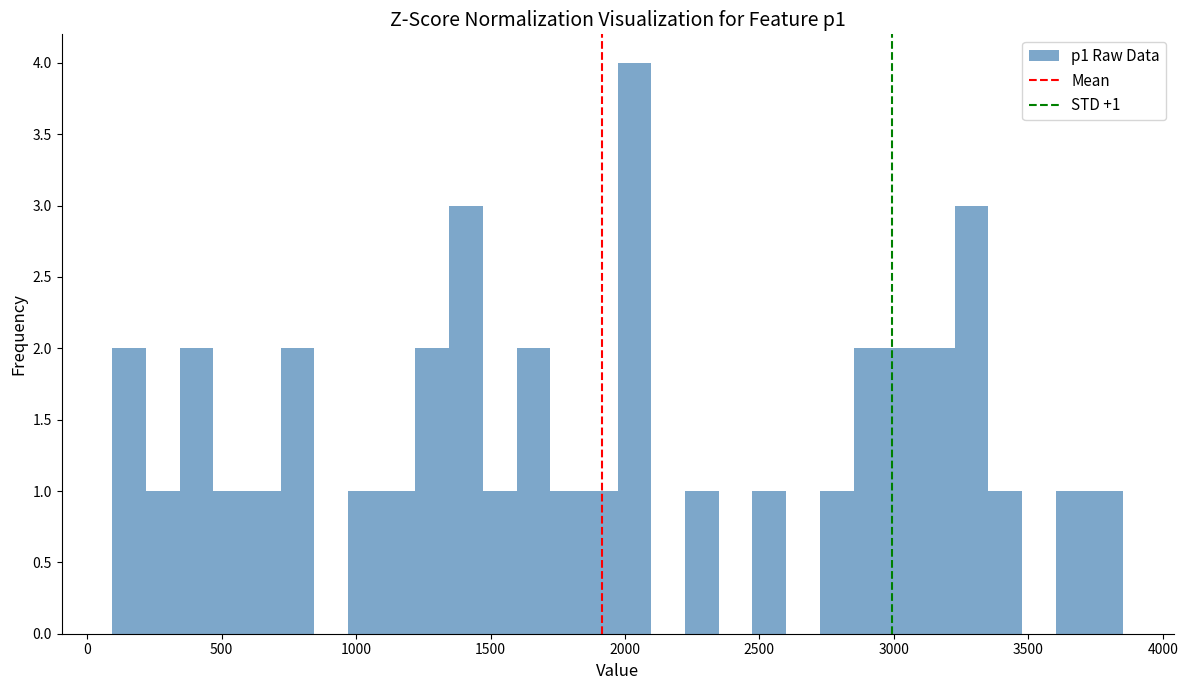

Read against the x-axis, roughly where is the centre of the tallest bar?

2050